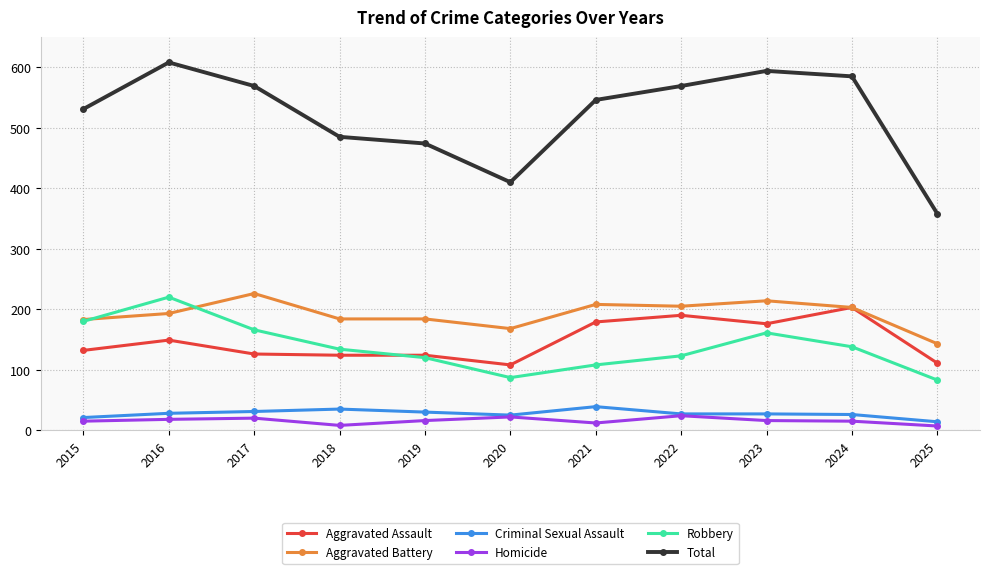

What are all the series names shown in the legend?

Aggravated Assault, Aggravated Battery, Criminal Sexual Assault, Homicide, Robbery, Total